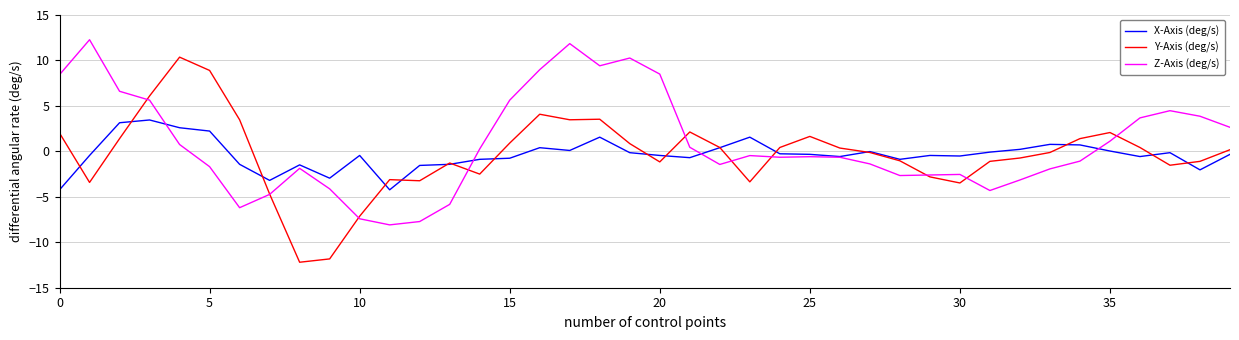

List the series in order of their peak value, lowest first.

X-Axis (deg/s), Y-Axis (deg/s), Z-Axis (deg/s)